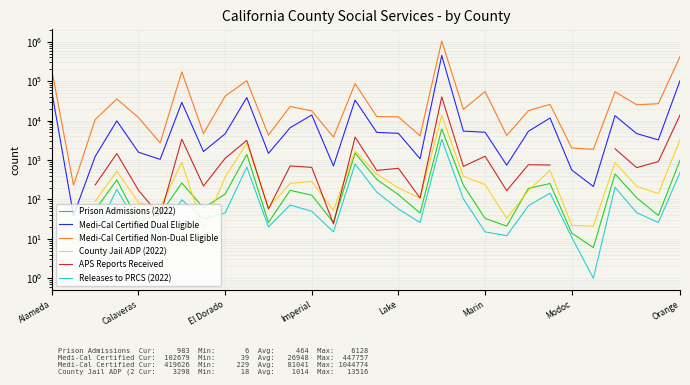

What is the total value across all series at 17?

5469.0